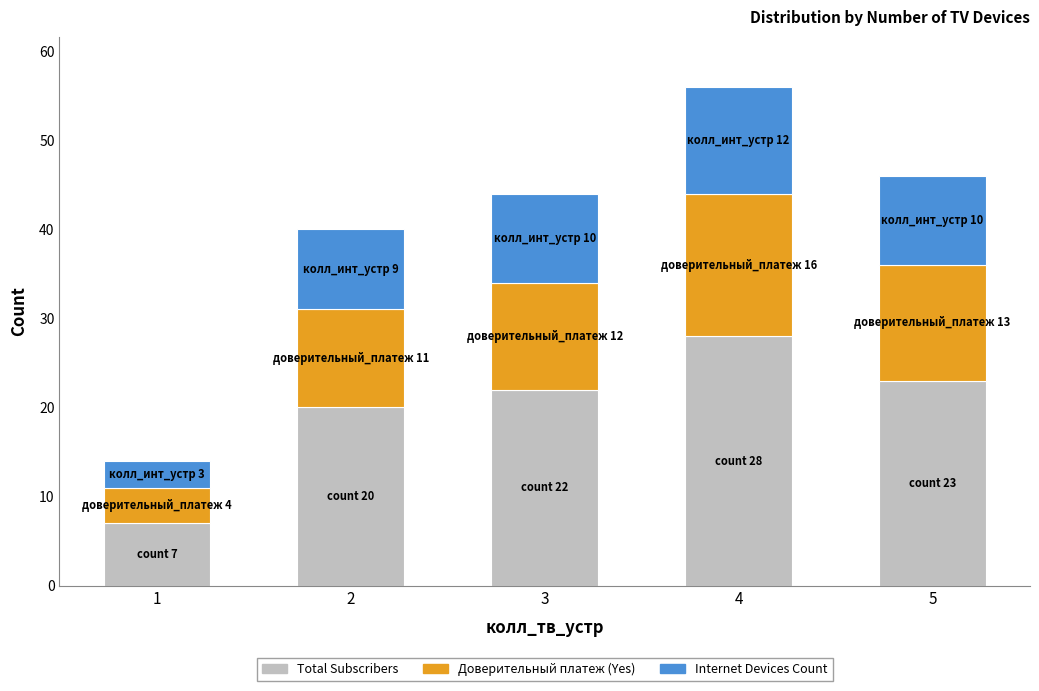

At which category is the sum across all series the highest?

4